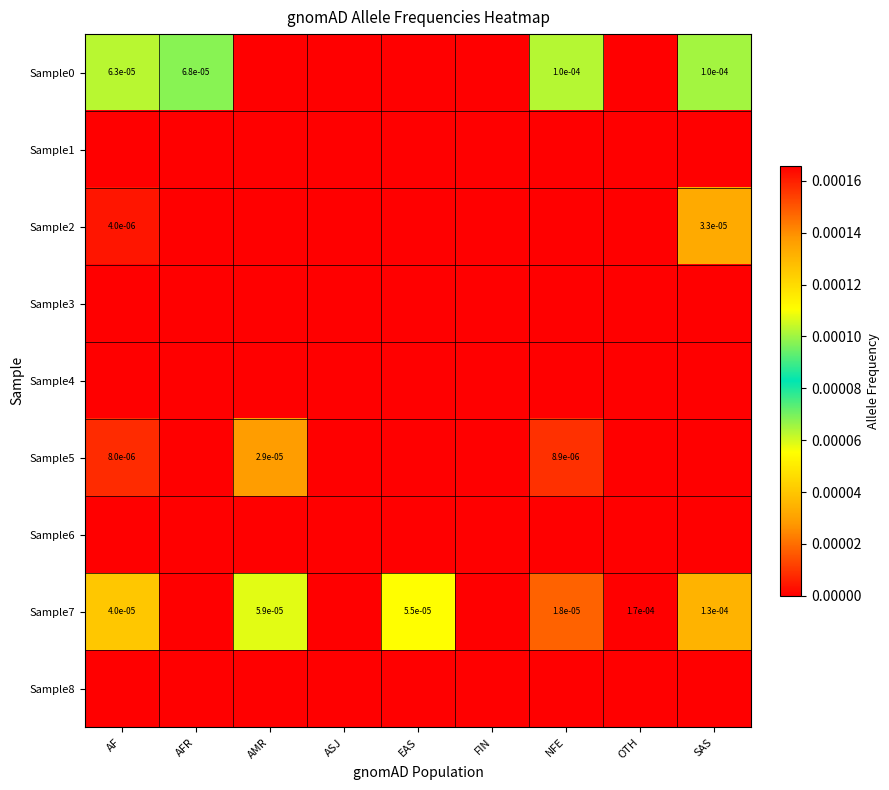

The value of Sample5 at AF is 0.0. True or false?

True